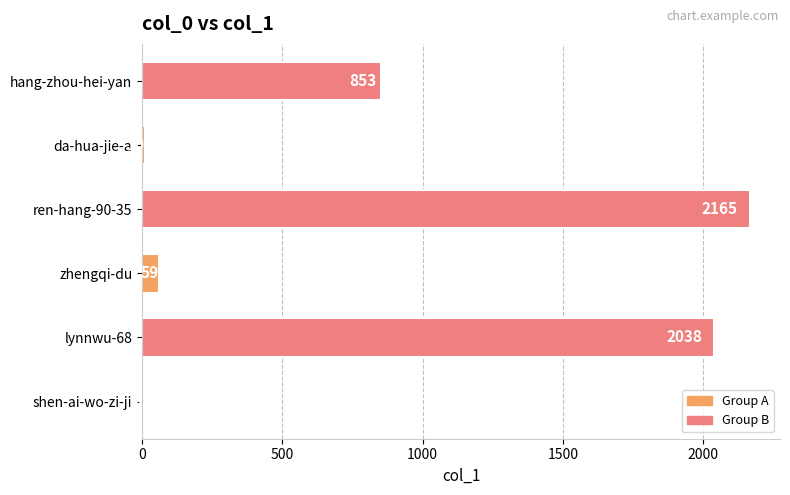

How many data points does each series have?

6